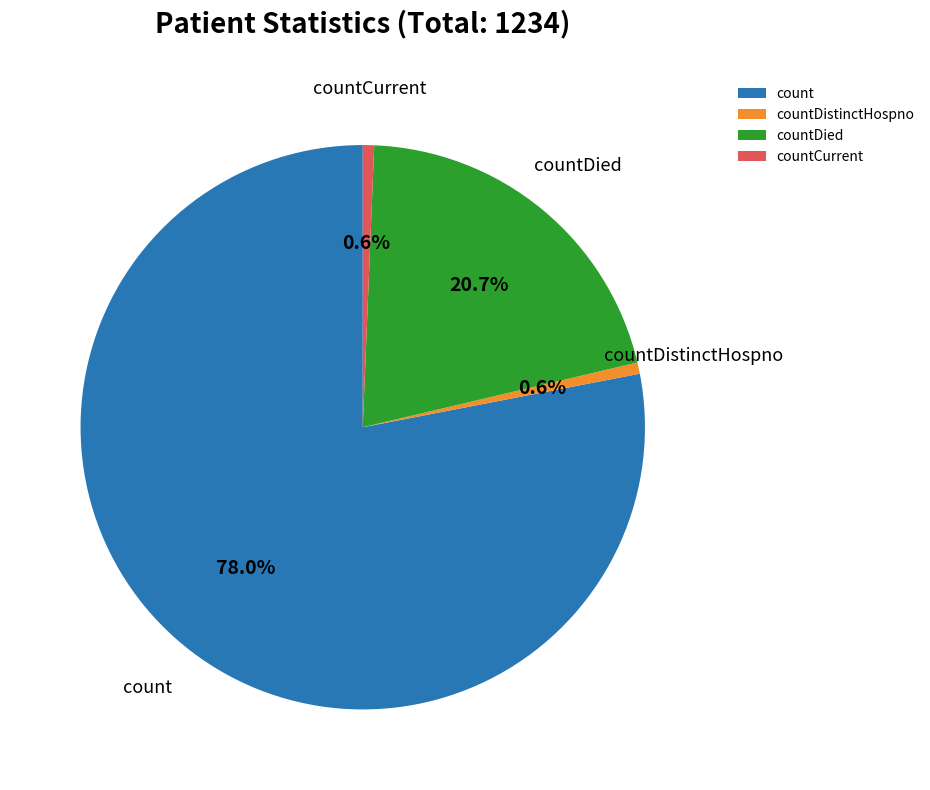

Does count account for over 50% of the chart?

Yes